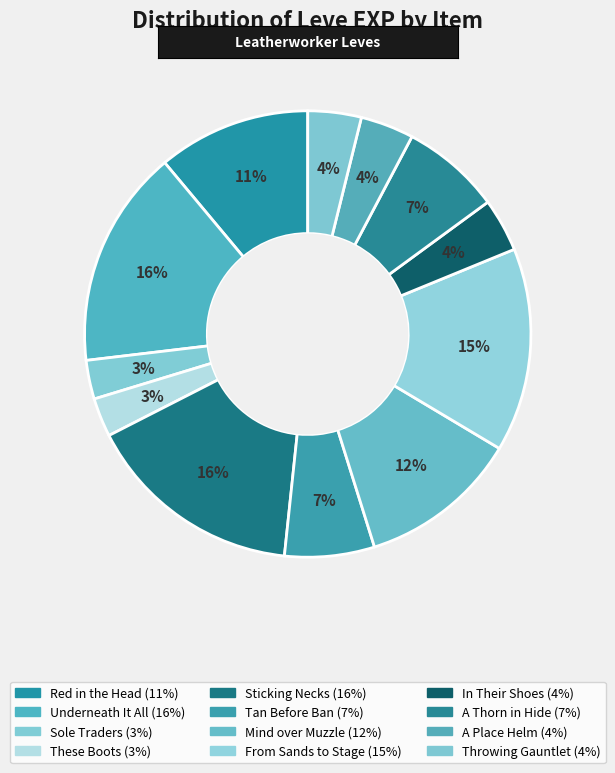

To the nearest percent, what percentage of the pie is A Place Helm?

4%